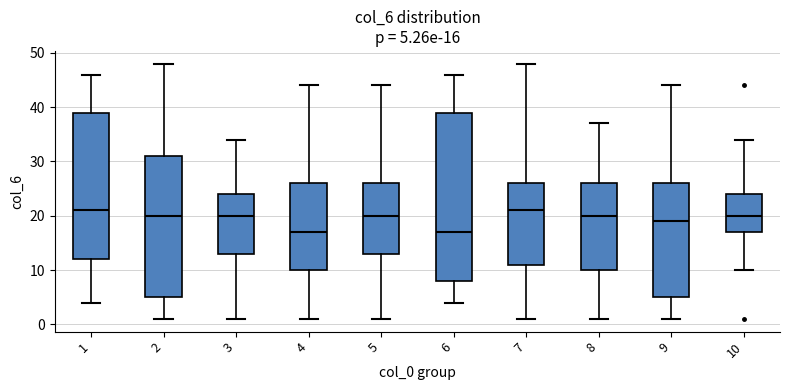

Which box is the tallest, from its lower edge to its upper edge?

6